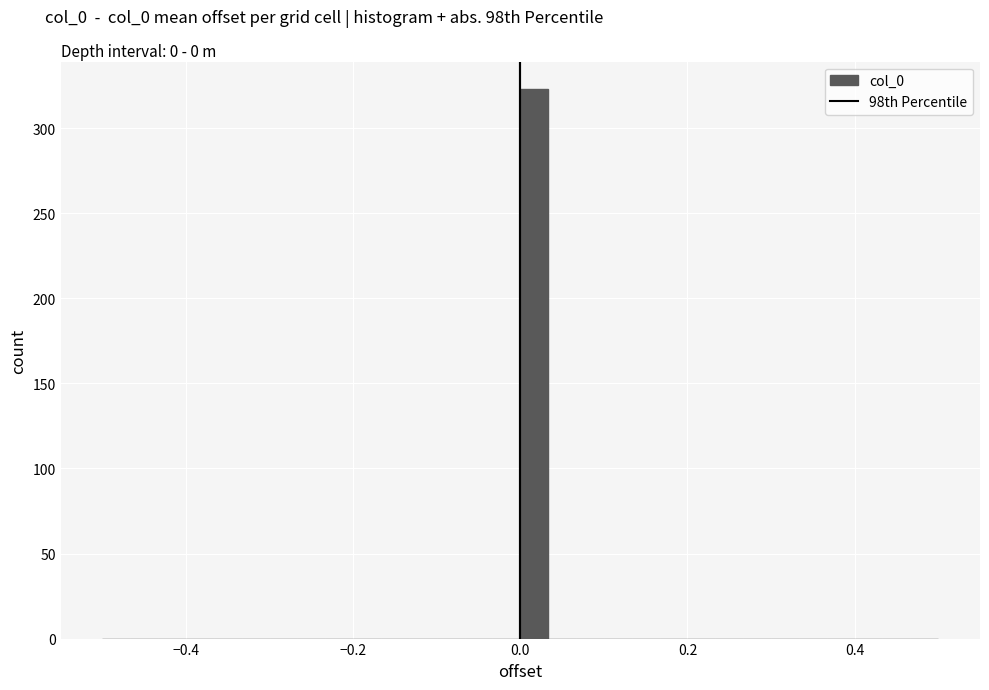

Read against the x-axis, roughly where is the centre of the tallest bar?

0.02